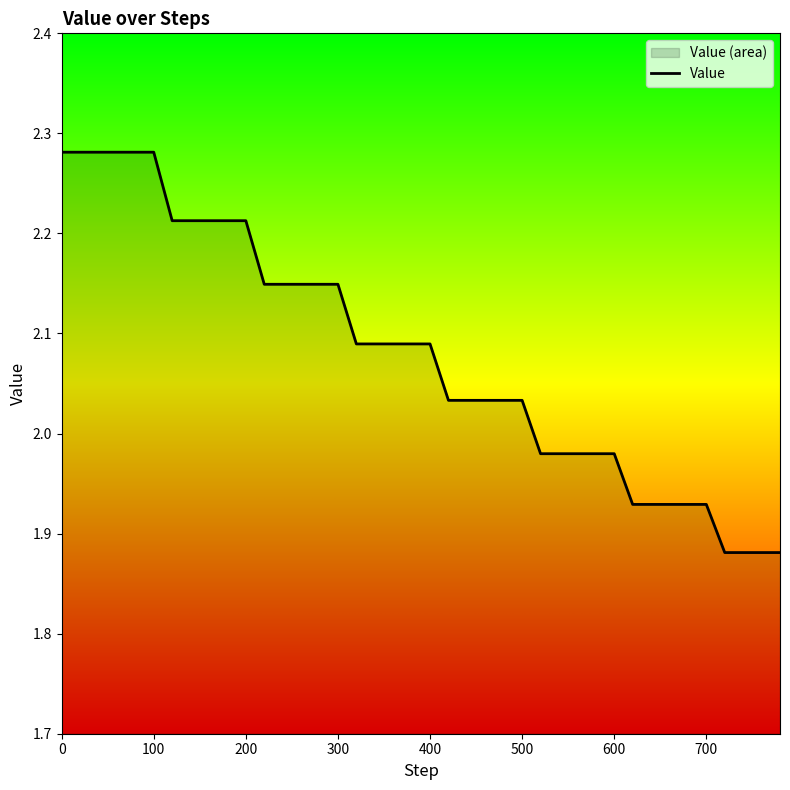

What is the smallest value displayed?

1.9